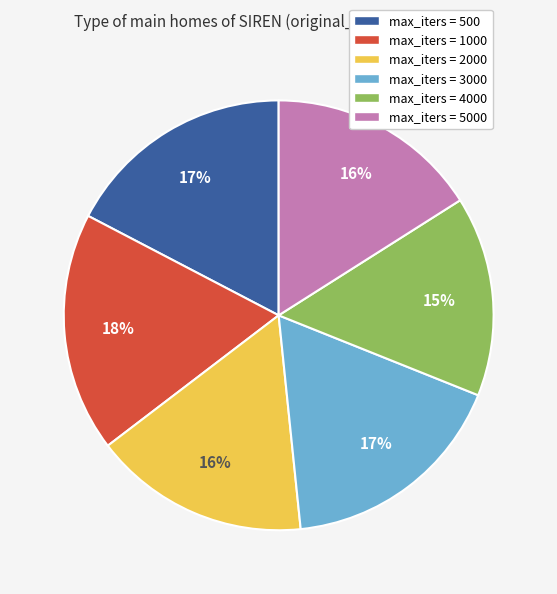

Is the sum of max_iters = 5000 and max_iters = 2000 greater than half?

No